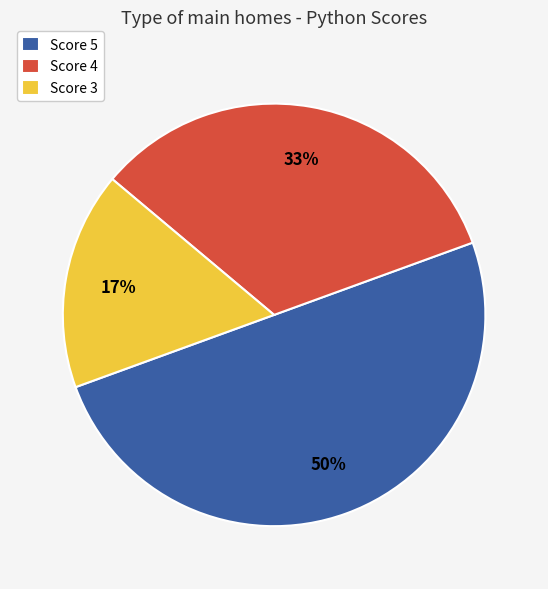

Is the sum of Score 5 and Score 3 greater than half?

Yes